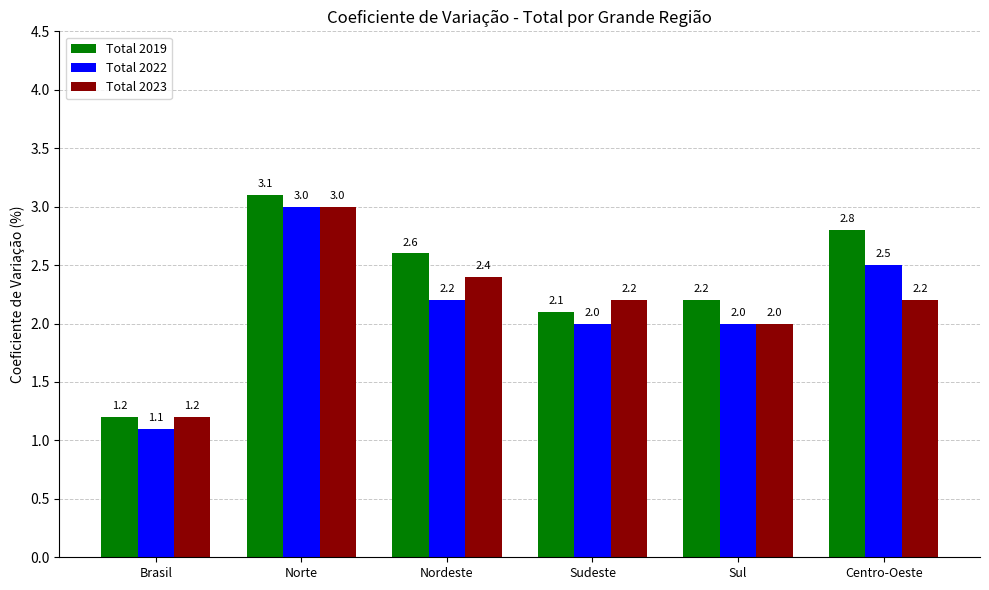

What is the value of the Total 2023 bar at the 5th from the left?

2.0